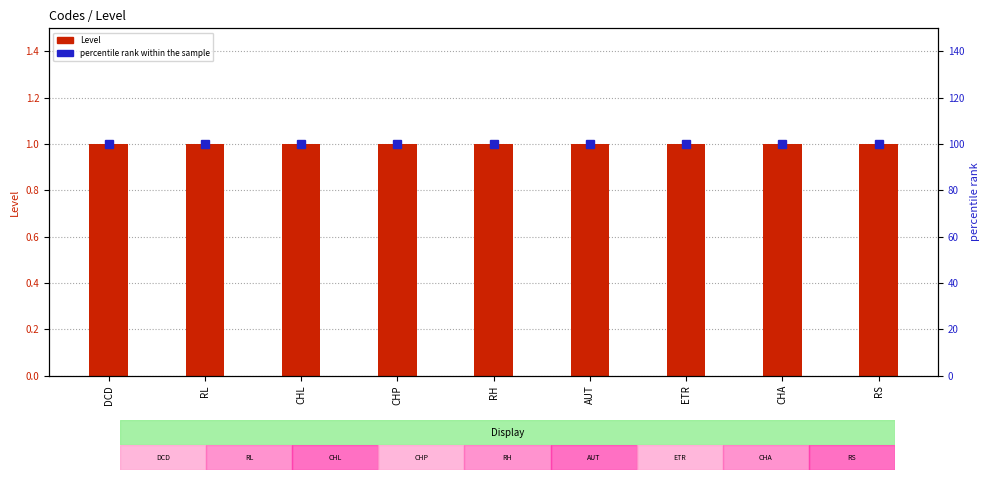

List the series in order of their overall mean, lowest first.

Level, percentile rank within the sample